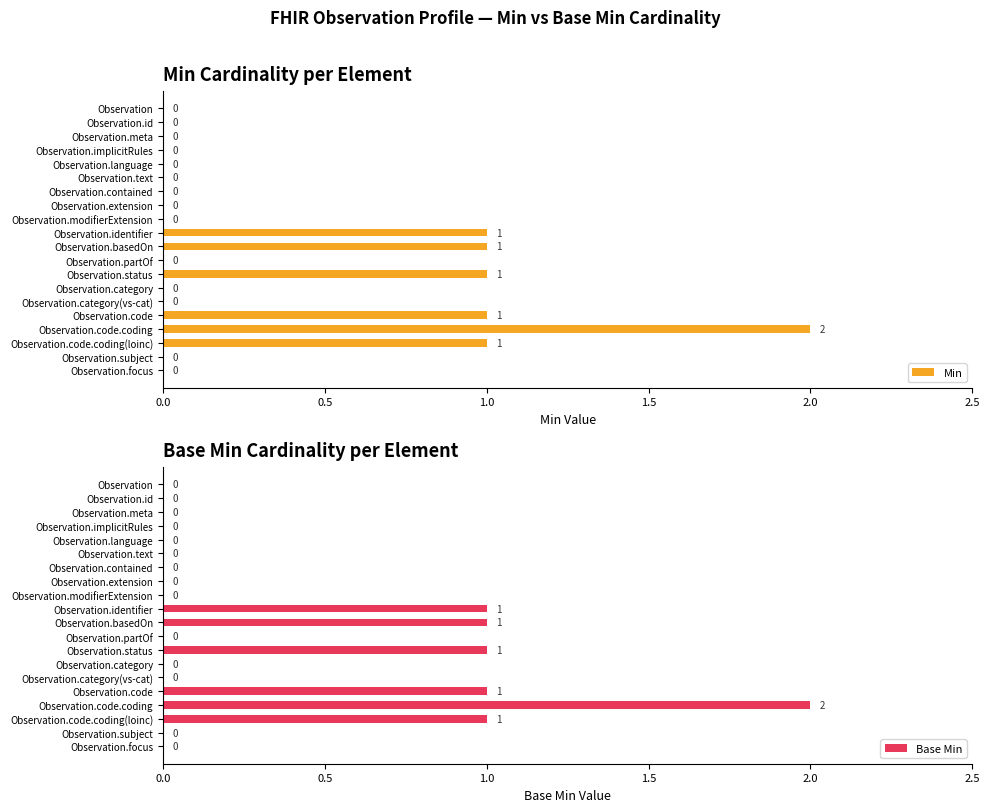

How many Min values are between 0 and 1?

19